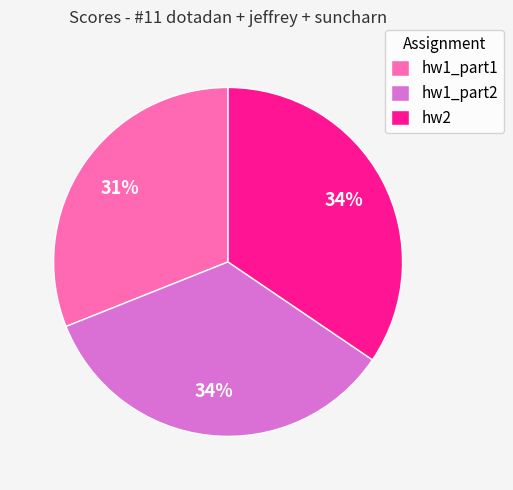

To the nearest percent, what portion does hw1_part2 represent?

34%